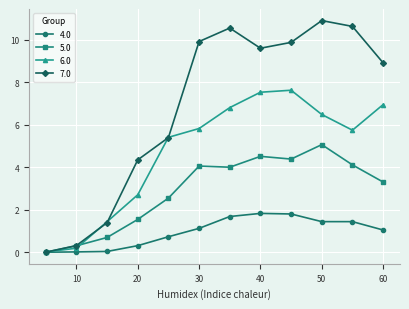

What is the difference between the maximum and minimum values in the 7.0 series?

10.9